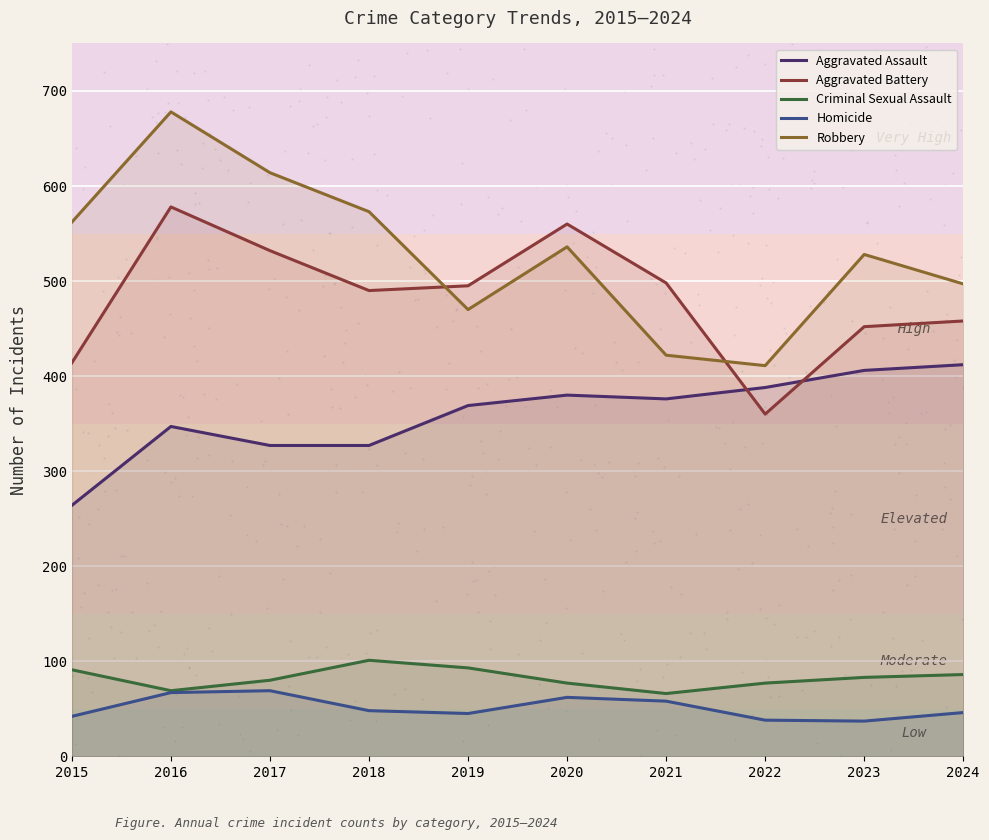

What are all the series names shown in the legend?

Aggravated Assault, Aggravated Battery, Criminal Sexual Assault, Homicide, Robbery